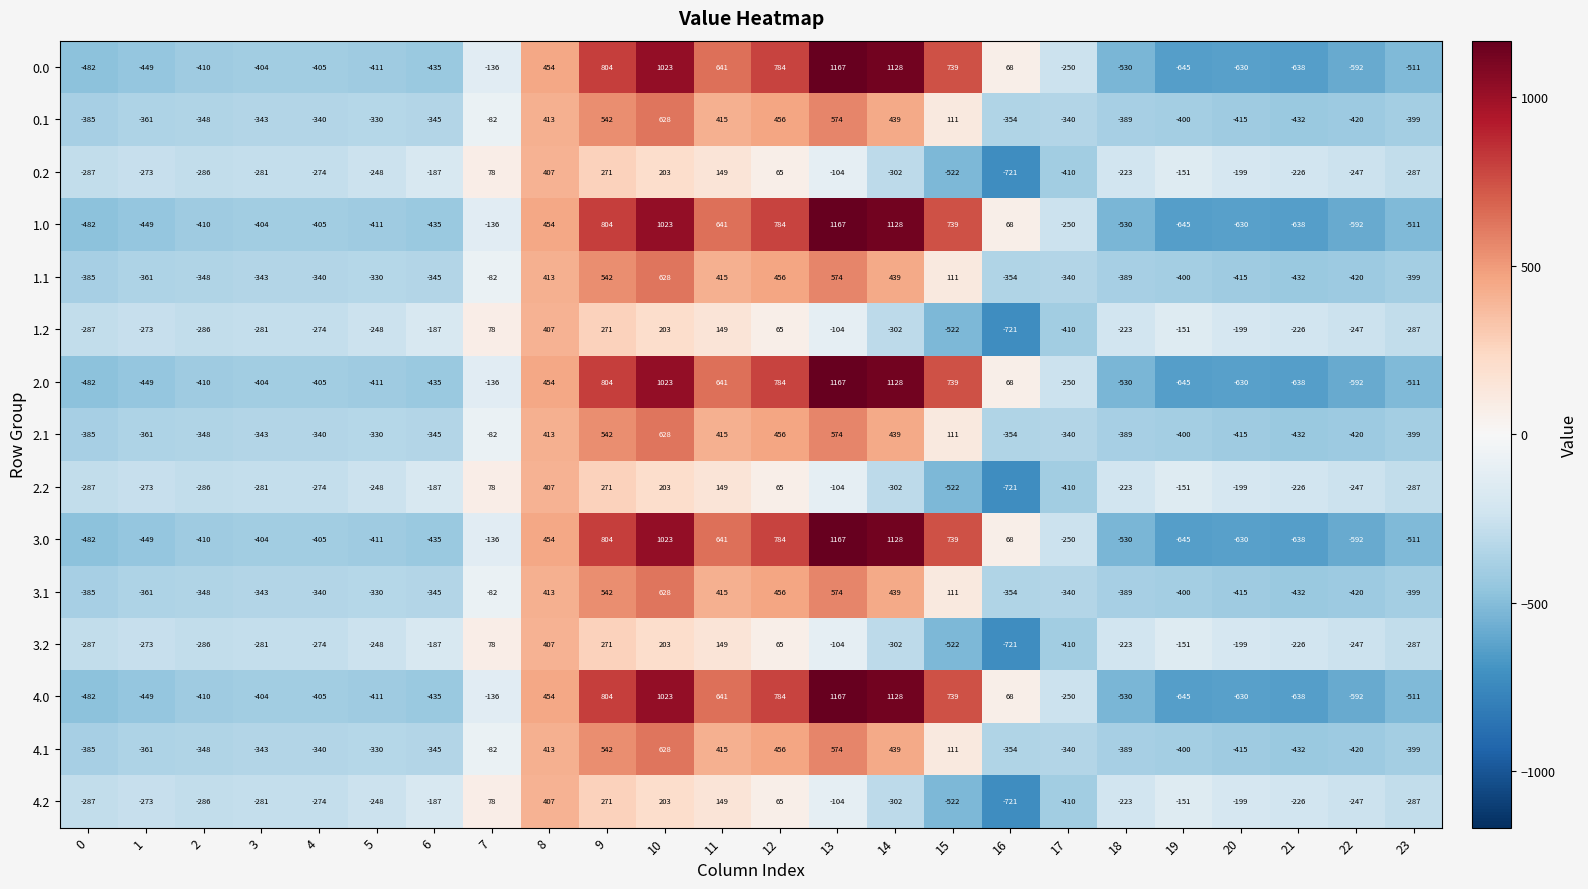

List the labels in order of 3.0 value, largest first.

13, 14, 10, 9, 12, 15, 11, 8, 16, 7, 17, 3, 4, 2, 5, 6, 1, 0, 23, 18, 22, 20, 21, 19